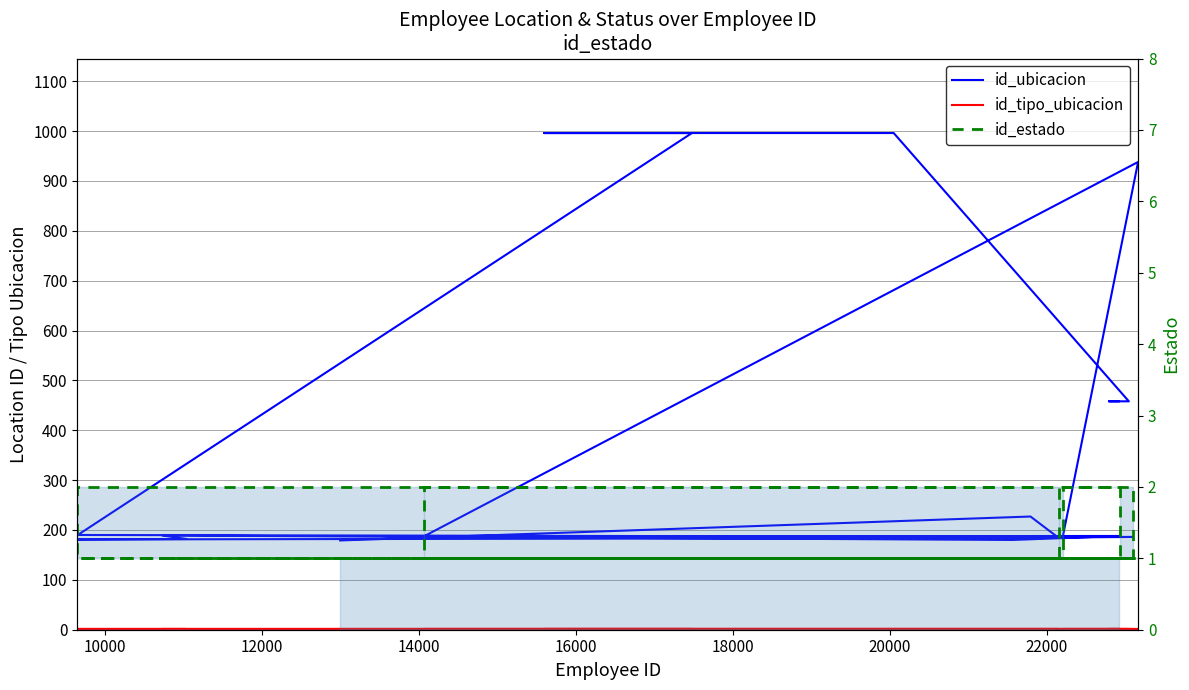

What is the maximum value for id_tipo_ubicacion?

1